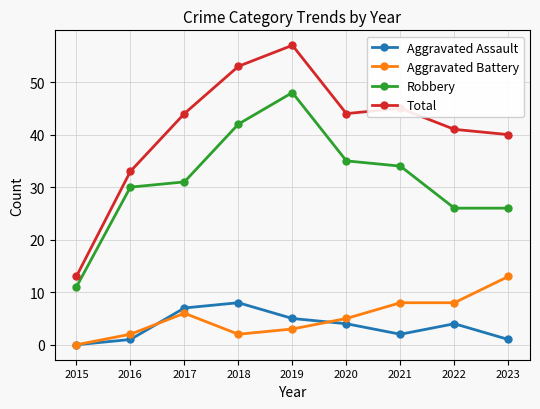

What is the average value of the Total series?

41